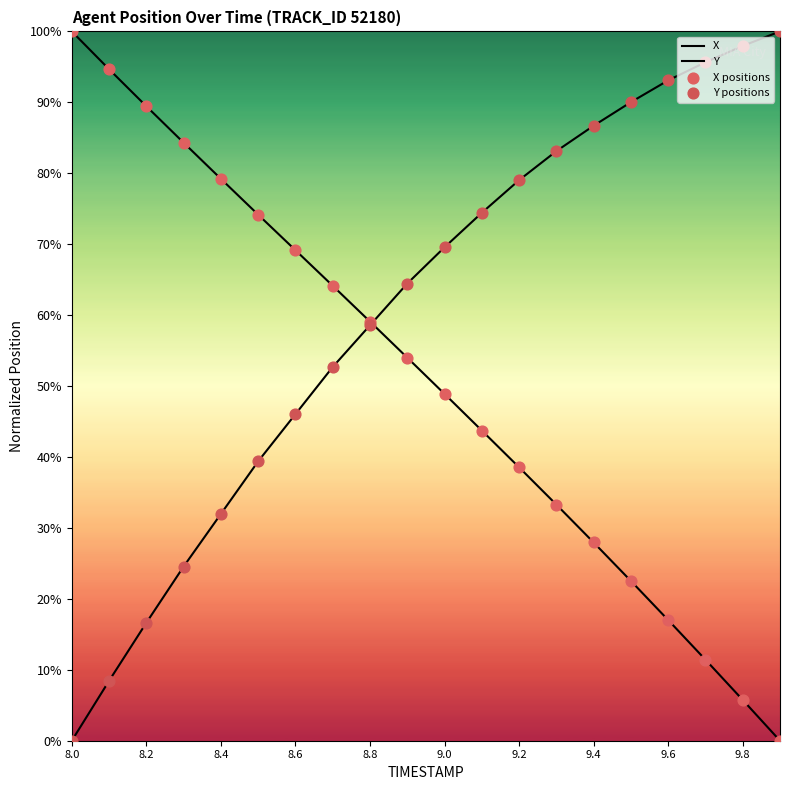

Which series has the widest spread of Y values?

X